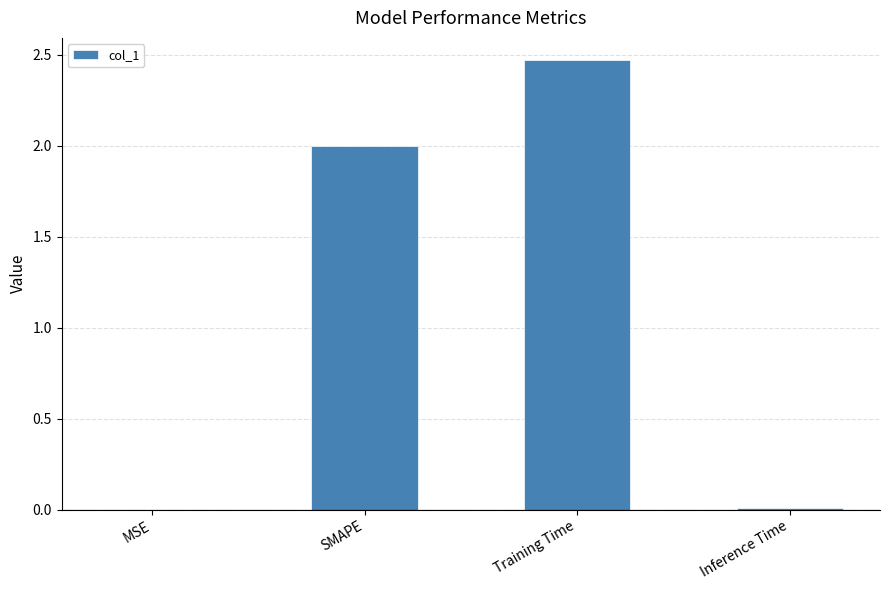

True or false: the data shows 1.0 at SMAPE.

False